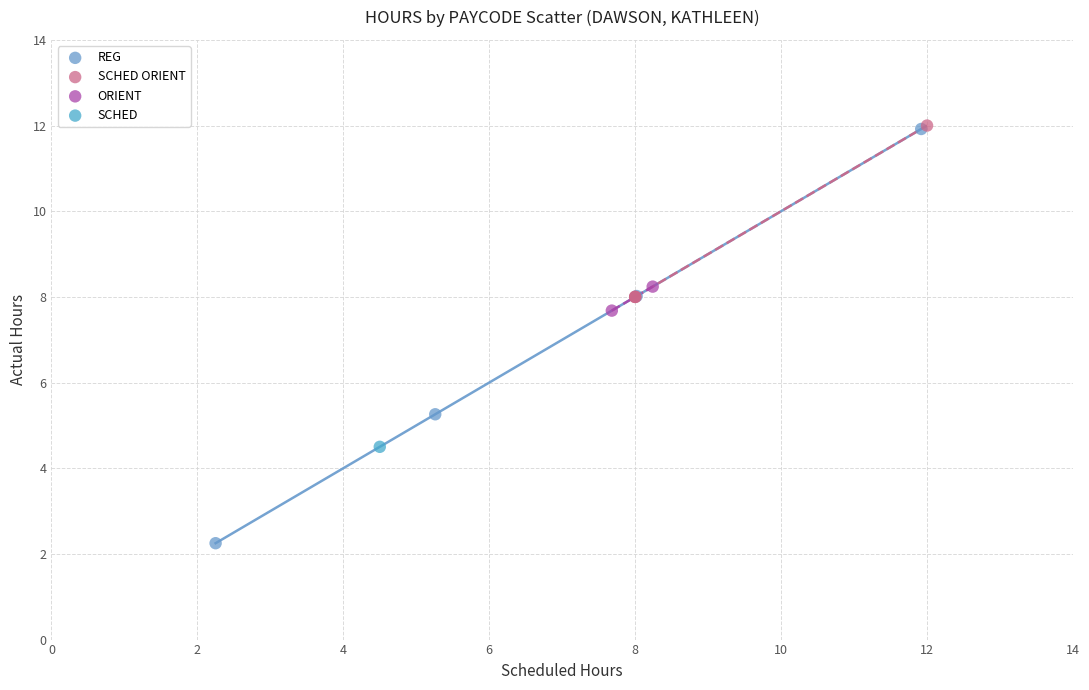

Which series reaches the minimum Y coordinate?

REG